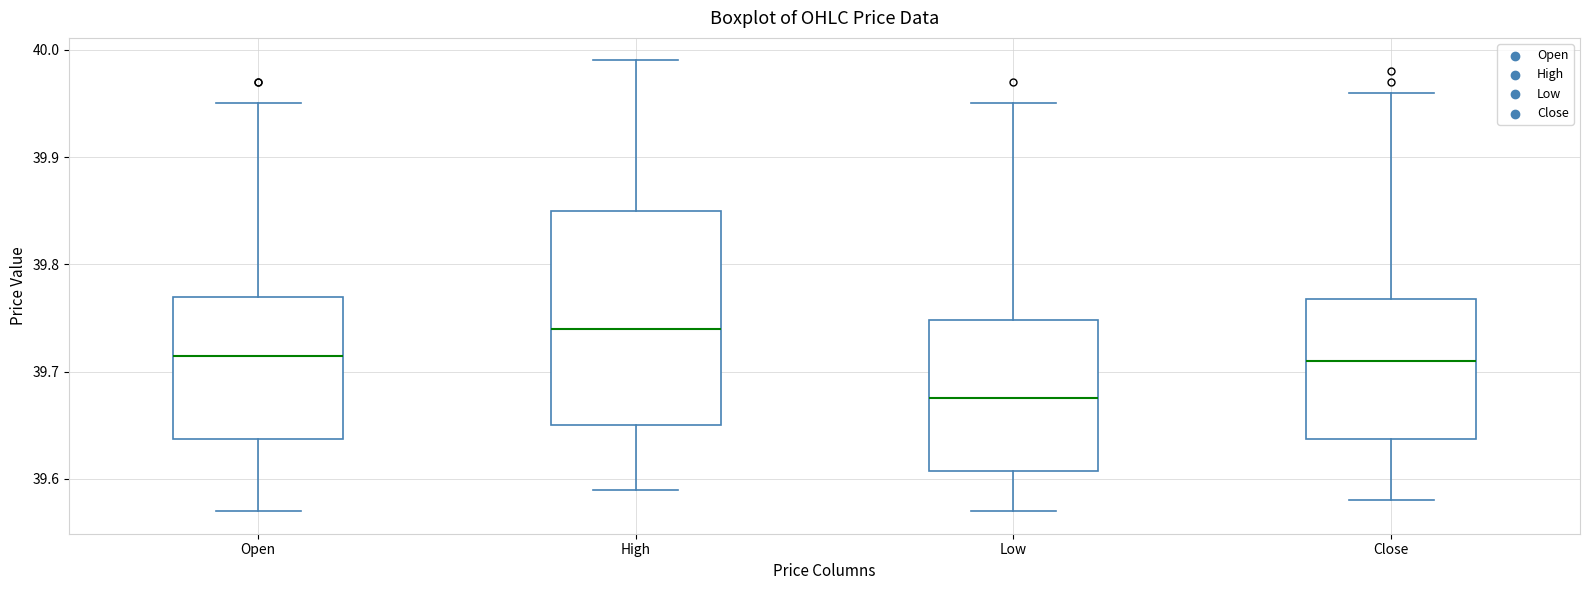

Which box has the lowest median line?

Low